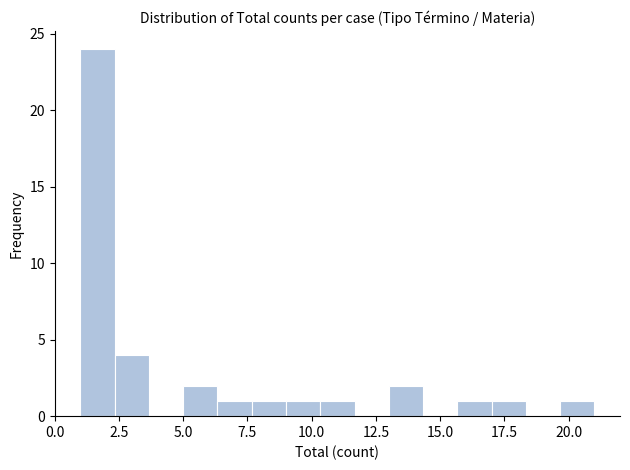

Around what value on the x-axis is the tallest bar? Give the approximate position of its centre, as read against the axis.

1.5